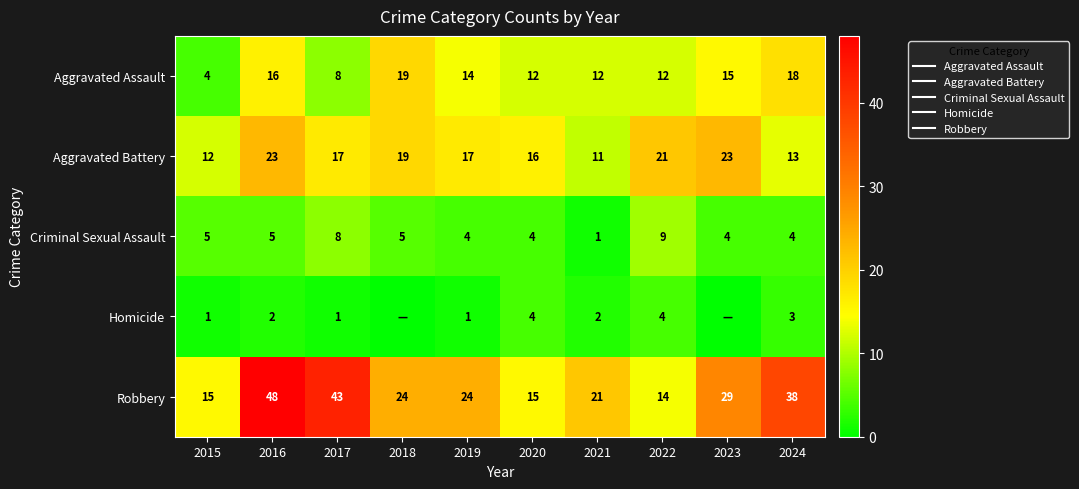

What is the difference between the highest and lowest values at 2024?

35